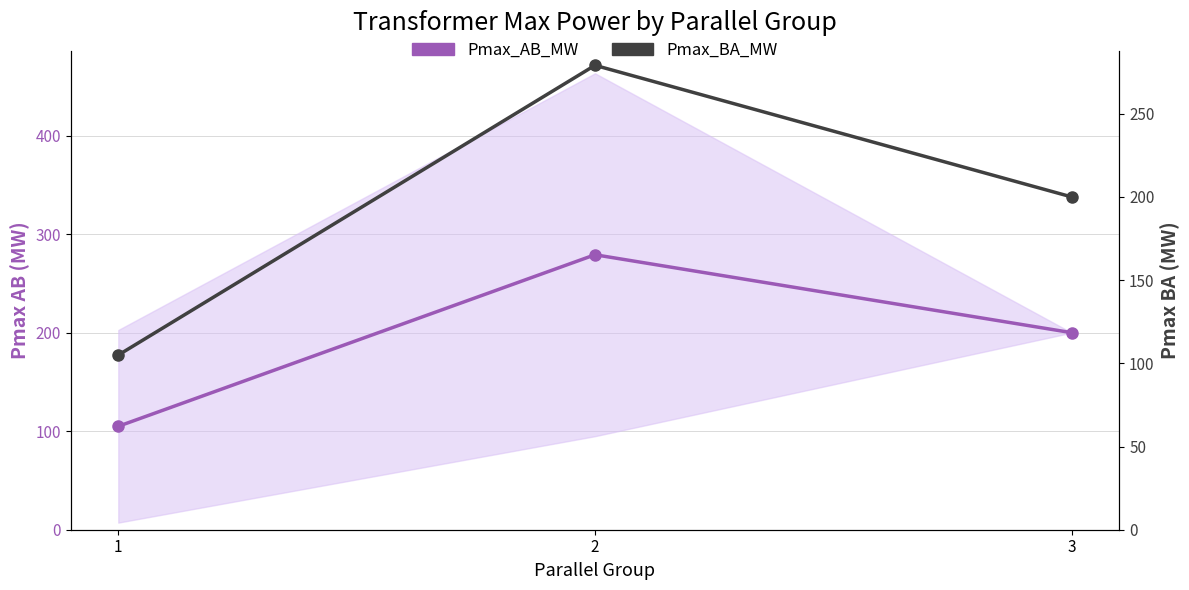

How many lines are shown in the chart?

2